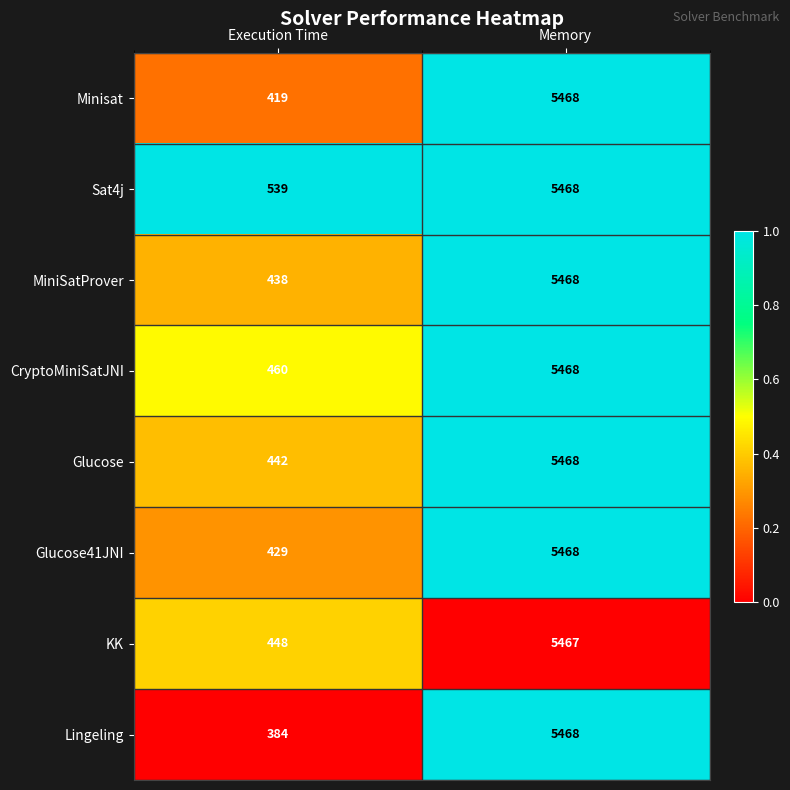

Between Execution Time and Memory, which series saw the biggest shift?

Lingeling